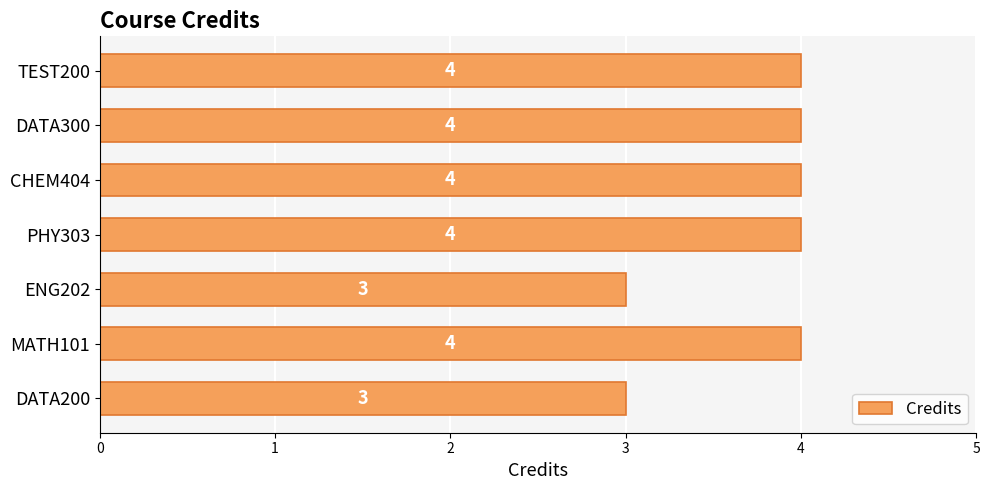

What is the minimum value shown in the chart?

3